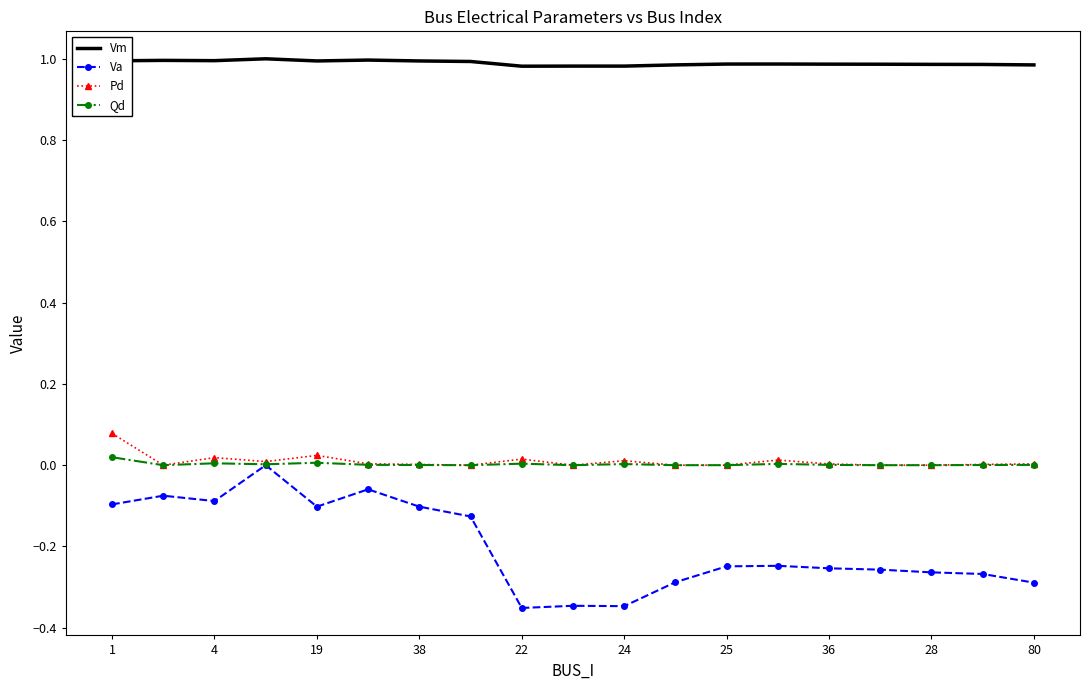

True or false: Vm and Va intersect in this chart.

False